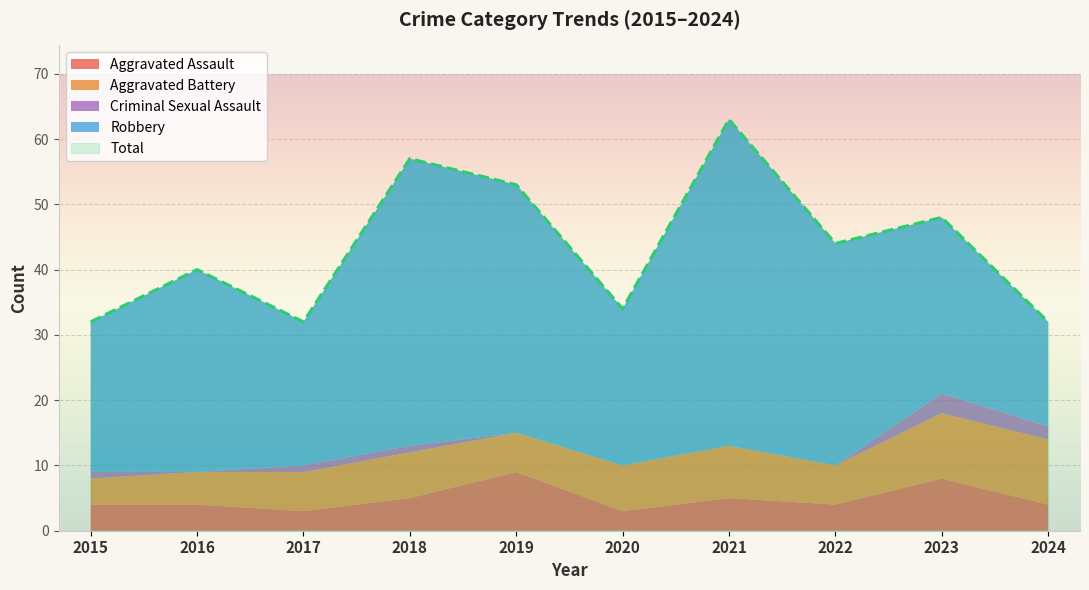

True or false: Total and Criminal Sexual Assault intersect in this chart.

False